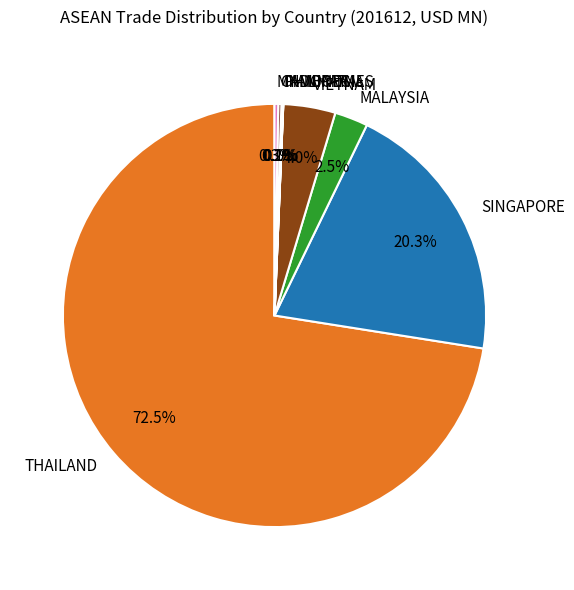

What percentage do MALAYSIA and VIETNAM together represent?

6.5%